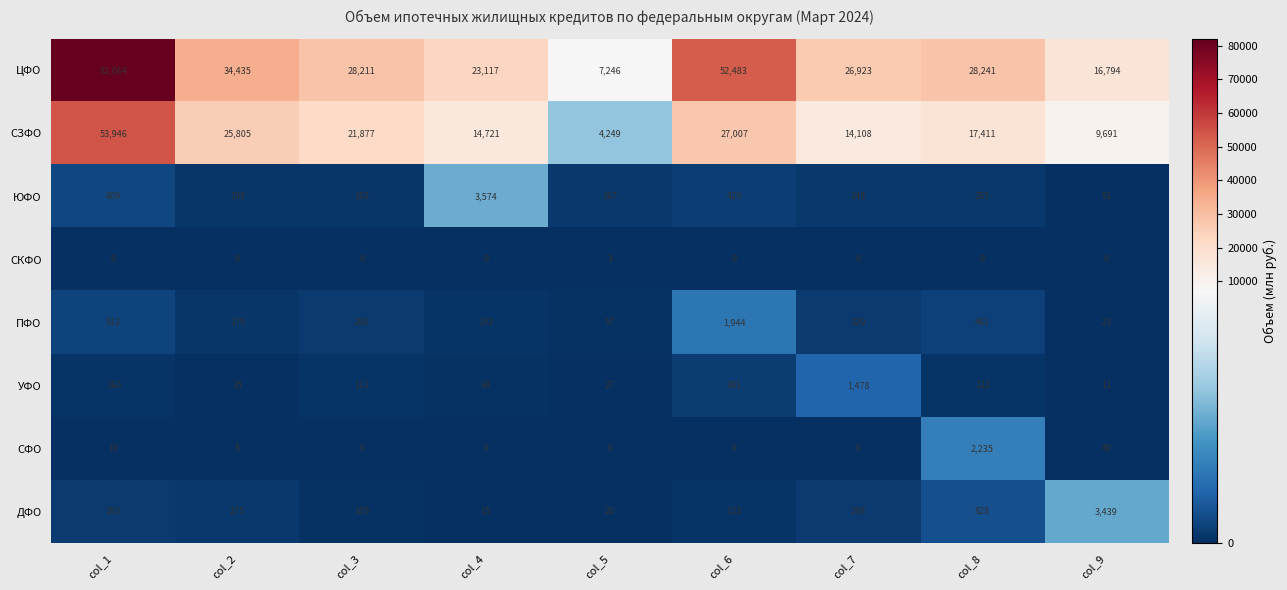

The value of СКФО at col_4 is 2. True or false?

False